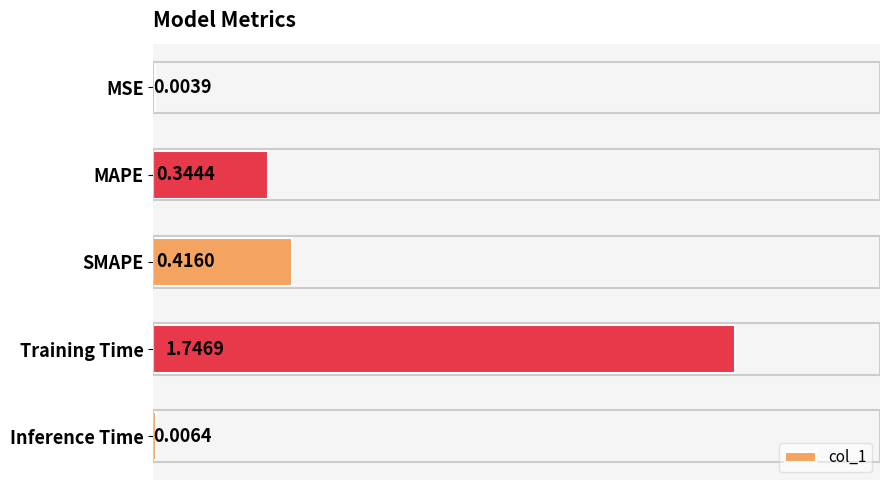

How many distinct data groups are displayed?

1